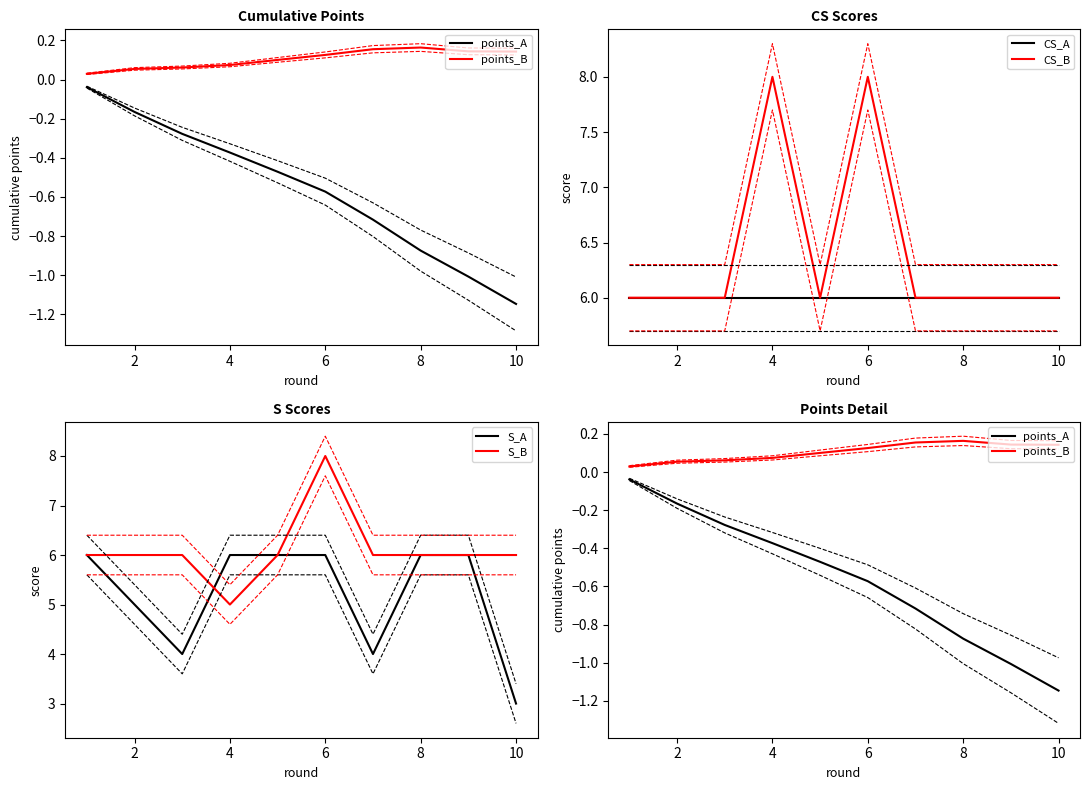

What is the value of the S_B point at the 10th from the left?

6.0